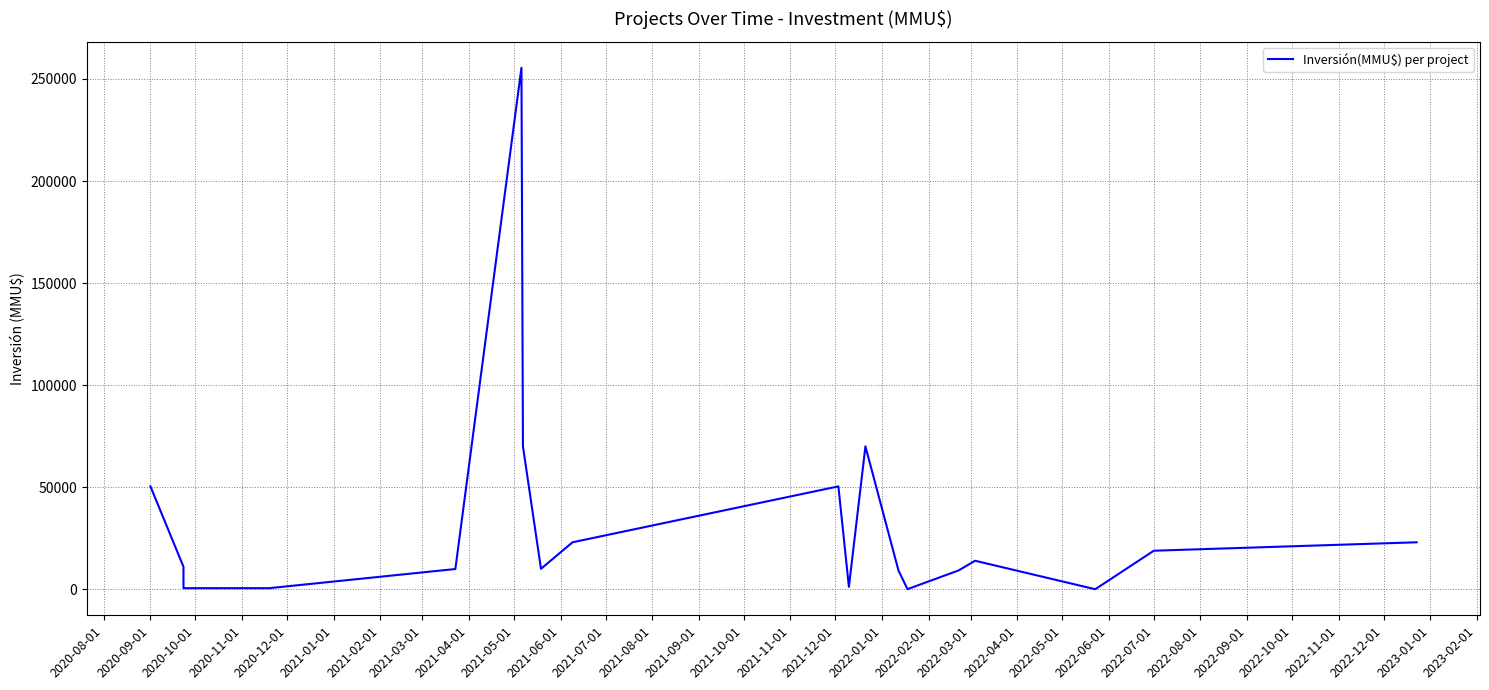

How many lines are shown in the chart?

1